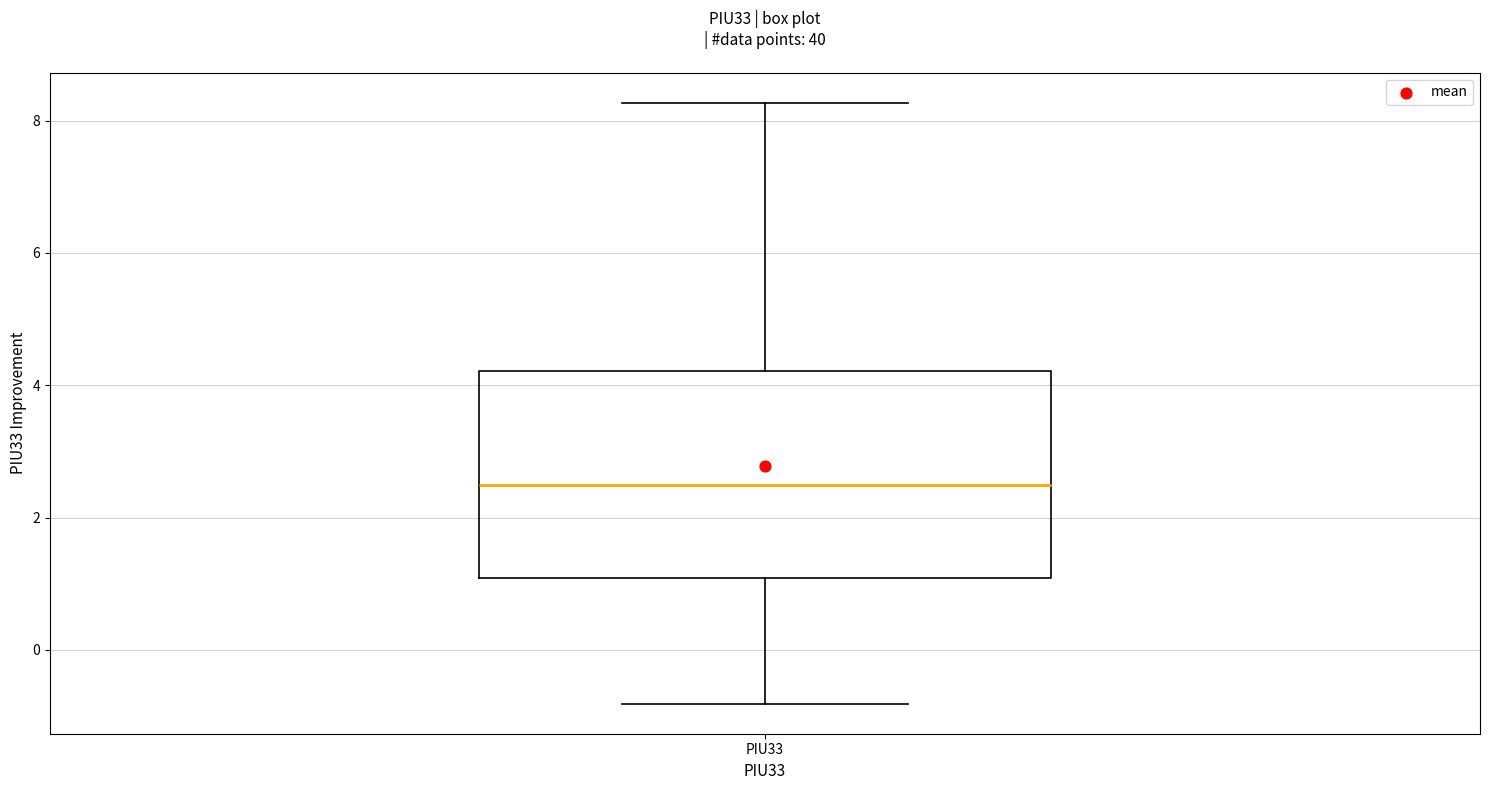

Read this box plot against the y-axis: the position of the median line, the range covered by the box, and the ends of both whiskers. The values are not printed on the chart, so give them approximately, as read against the axis.

median 2.4, box 1.0 to 4.2, whiskers -0.8 to 8.2